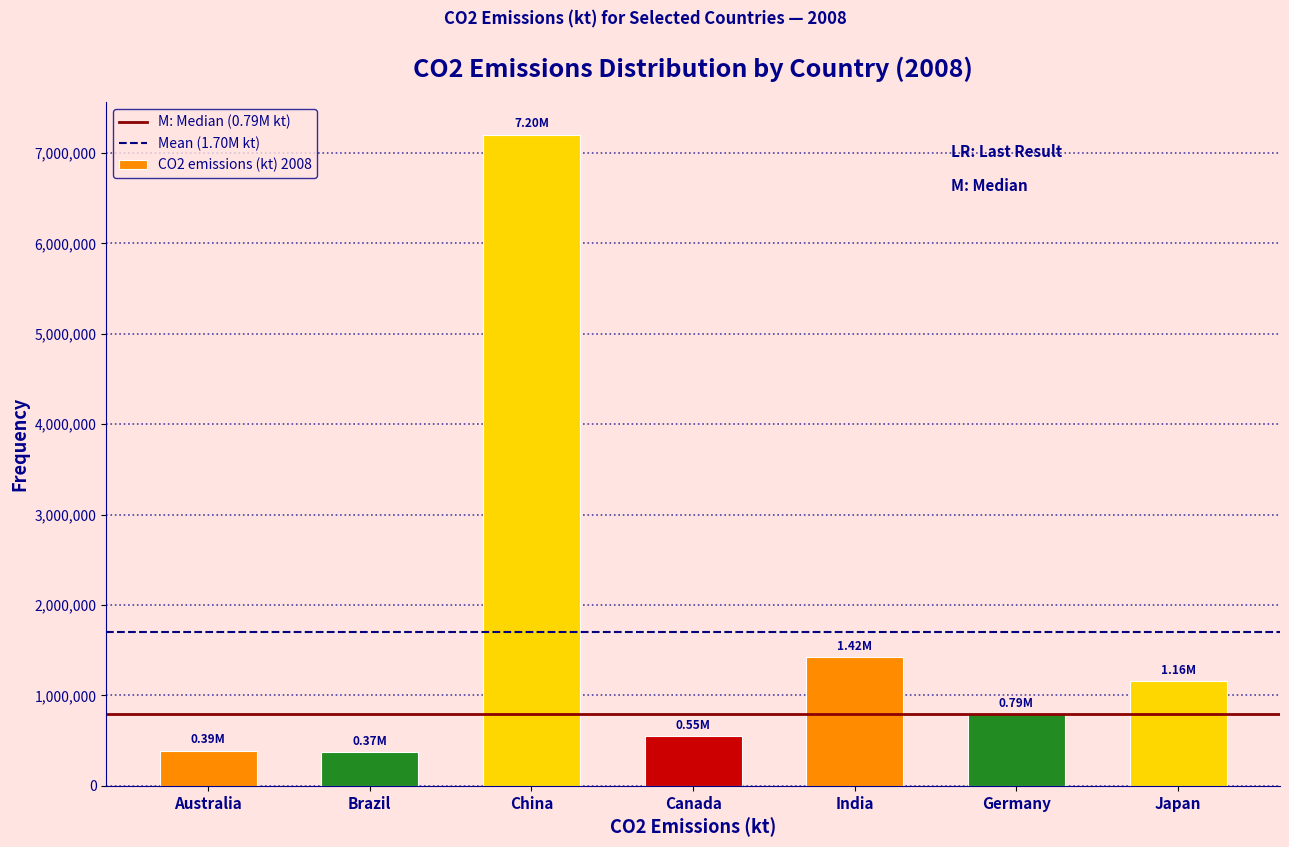

At which label is the value closest to 3786618?

India